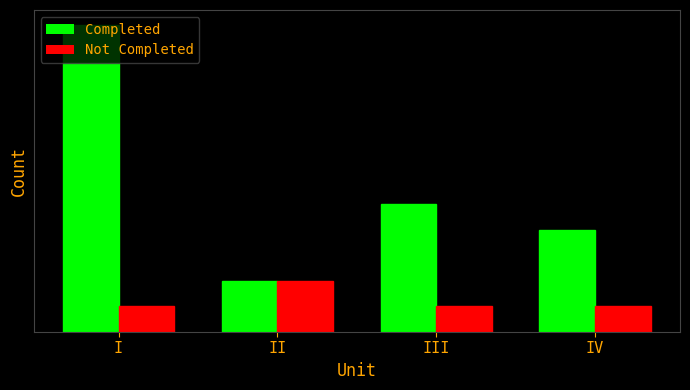

The Not Completed series shows 1 at IV. True or false?

True